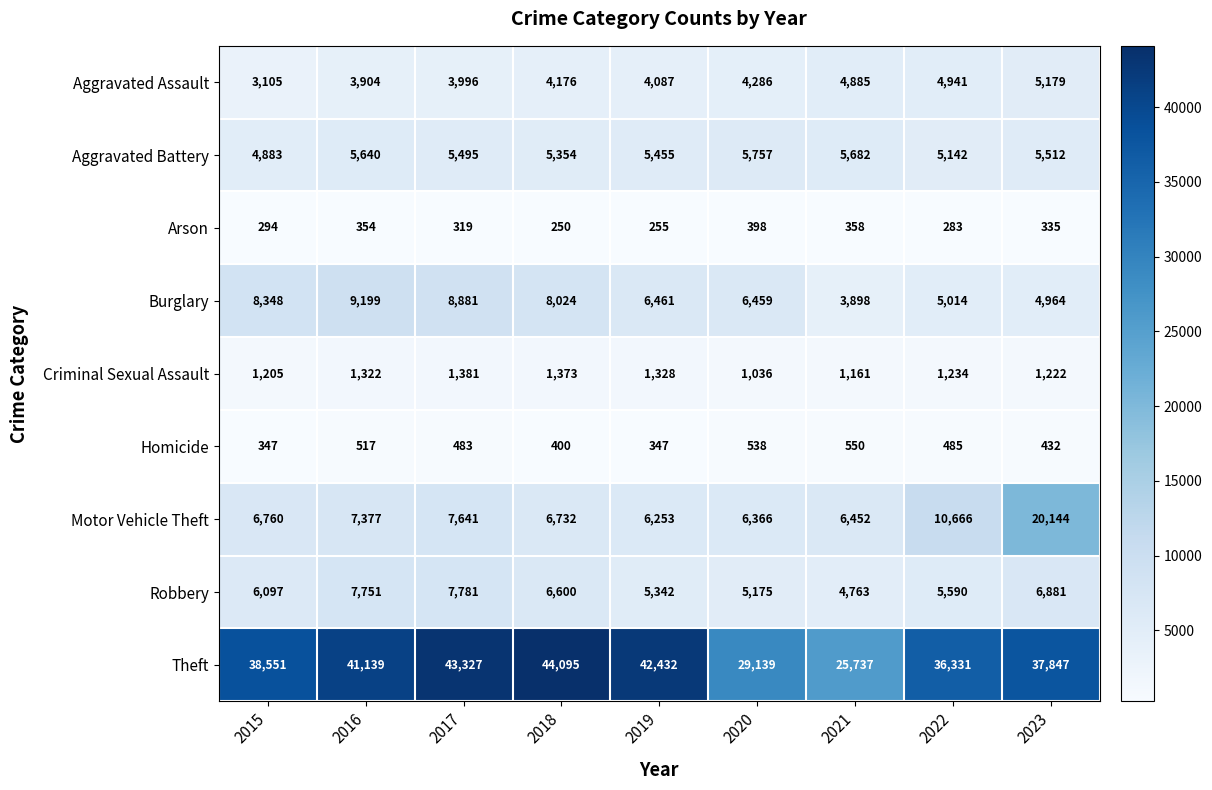

At 2020, list the series in order from largest to smallest.

Theft, Burglary, Motor Vehicle Theft, Aggravated Battery, Robbery, Aggravated Assault, Criminal Sexual Assault, Homicide, Arson